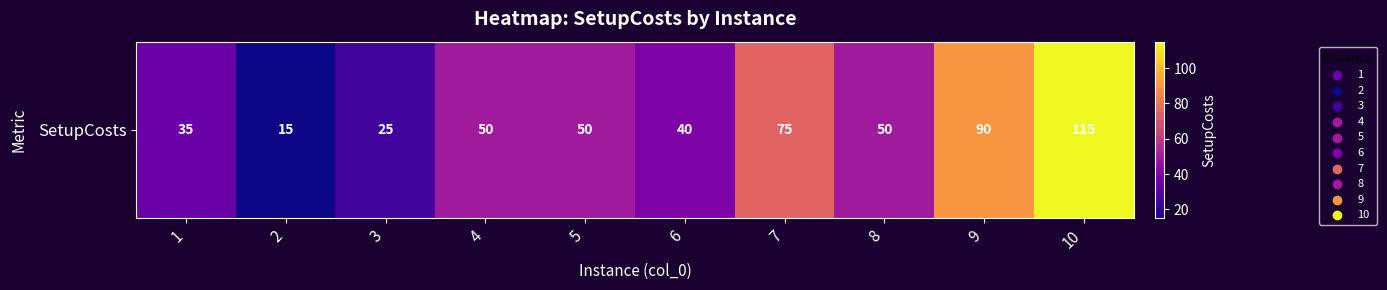

List the labels in order of value, smallest first.

2, 3, 1, 6, 4, 5, 8, 7, 9, 10